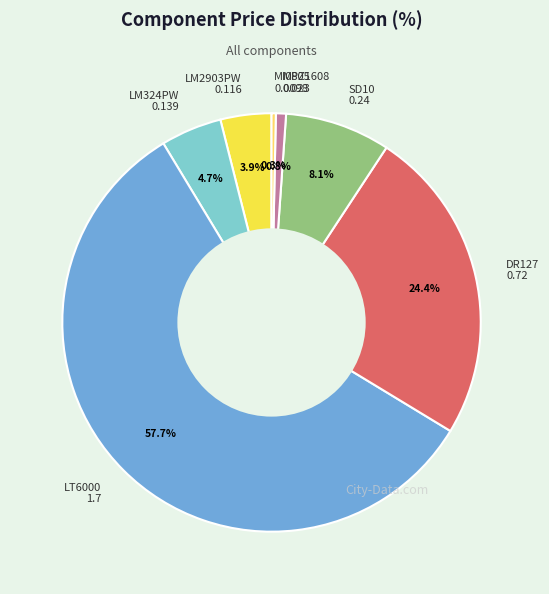

What portion of the pie excludes SD10?

91.9%